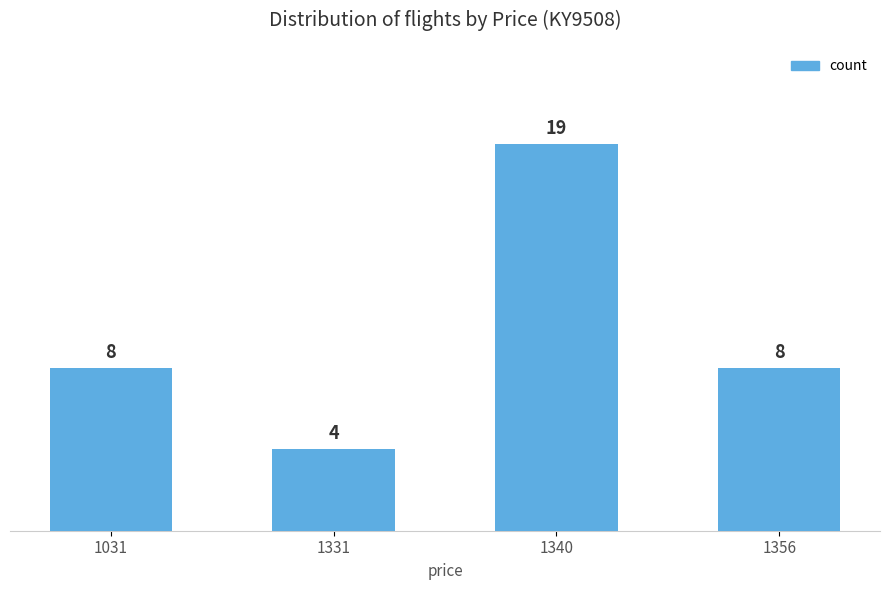

What is the value of the 4th bar from the left?

8